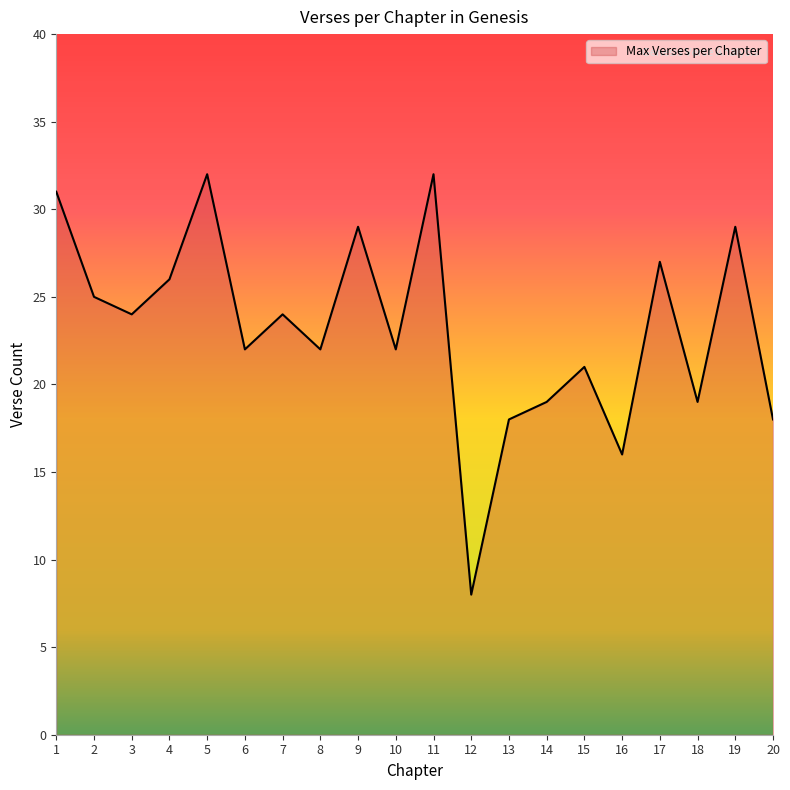

Between 7 and 2, which is larger?

2